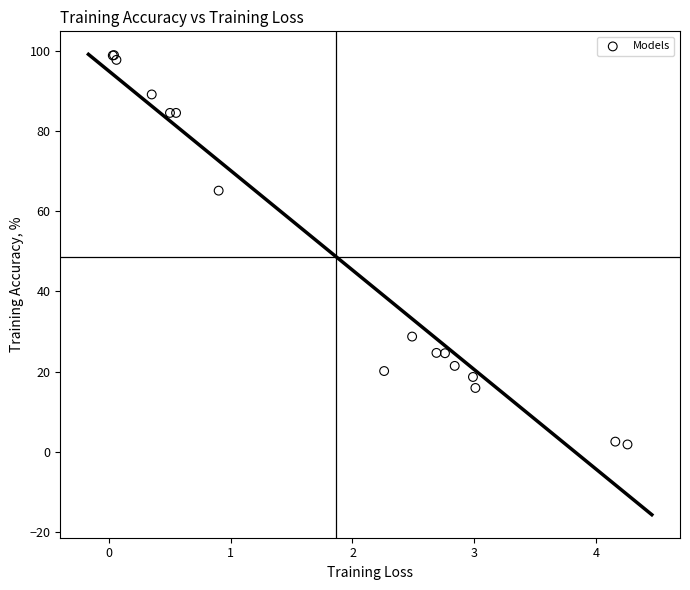

What Y value in the scatter plot is closest to 50?

65.1